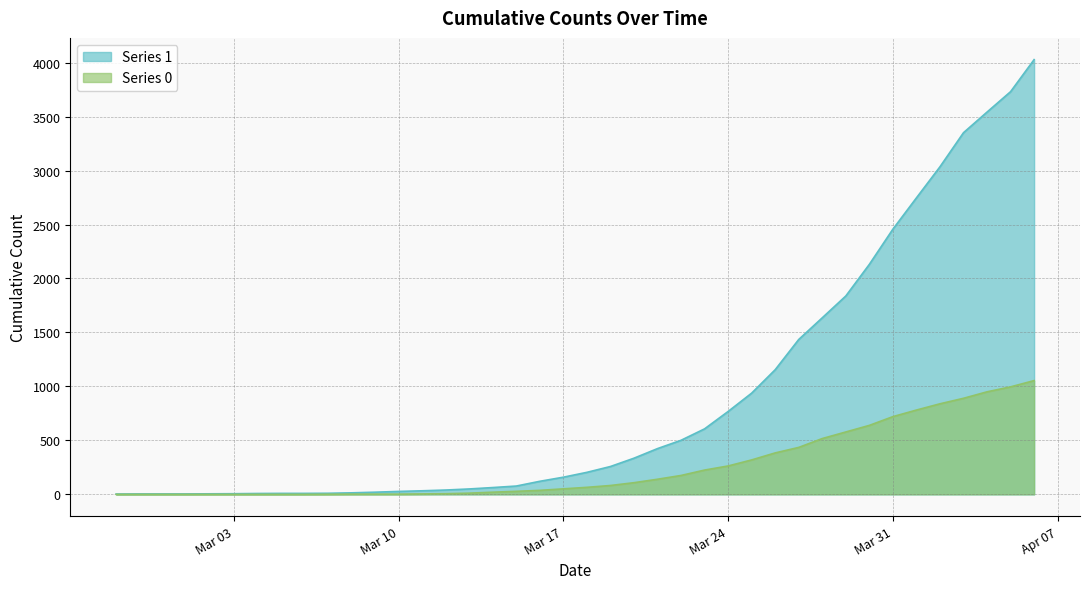

Which series has the largest total across all categories?

Series 1